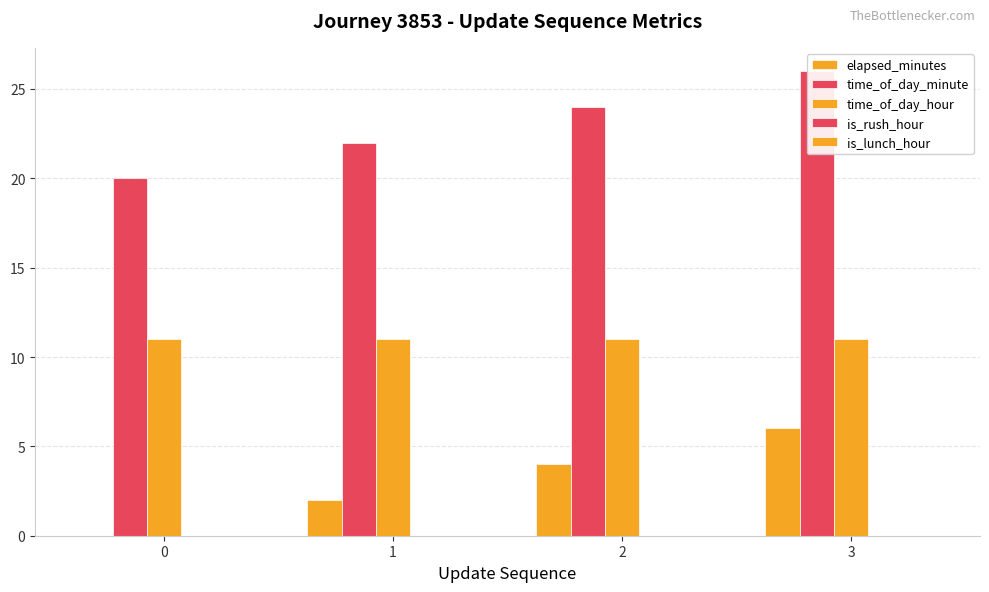

List the labels in order of is_lunch_hour value, smallest first.

0, 1, 2, 3